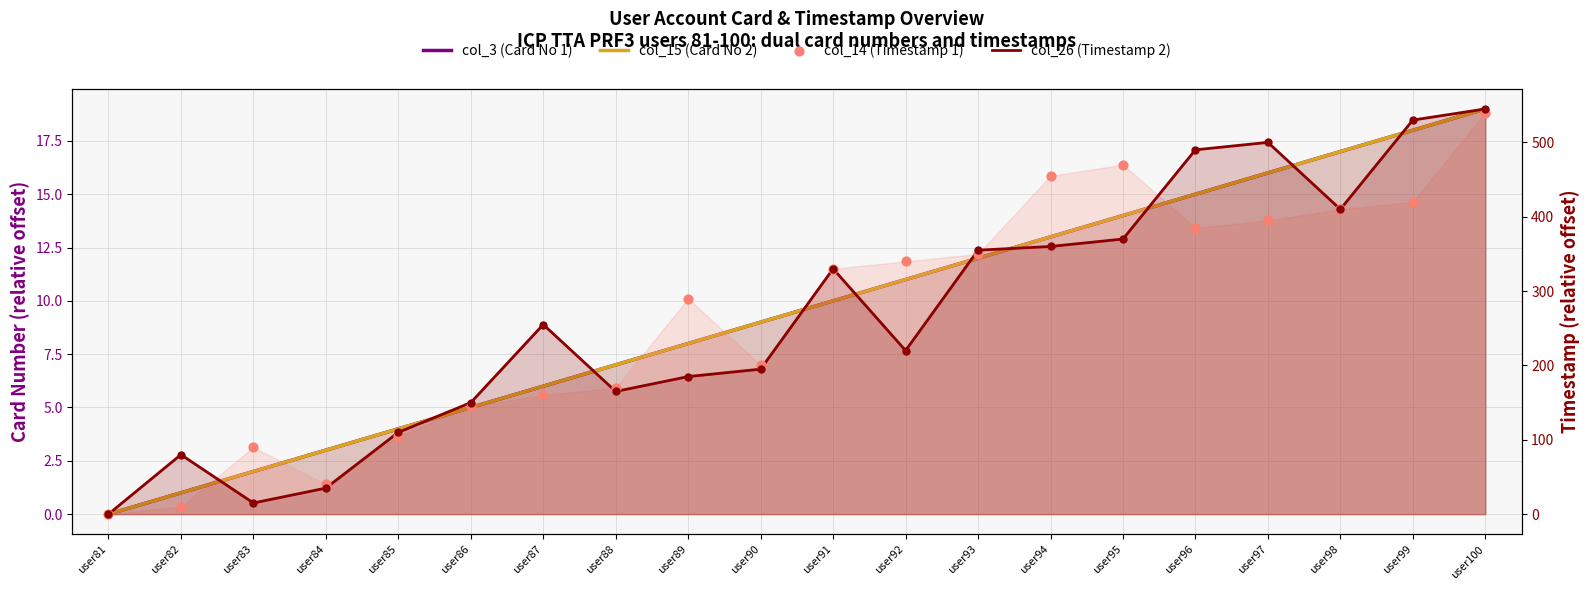

Which series reaches the minimum Y coordinate?

col_3 (Card No 1)